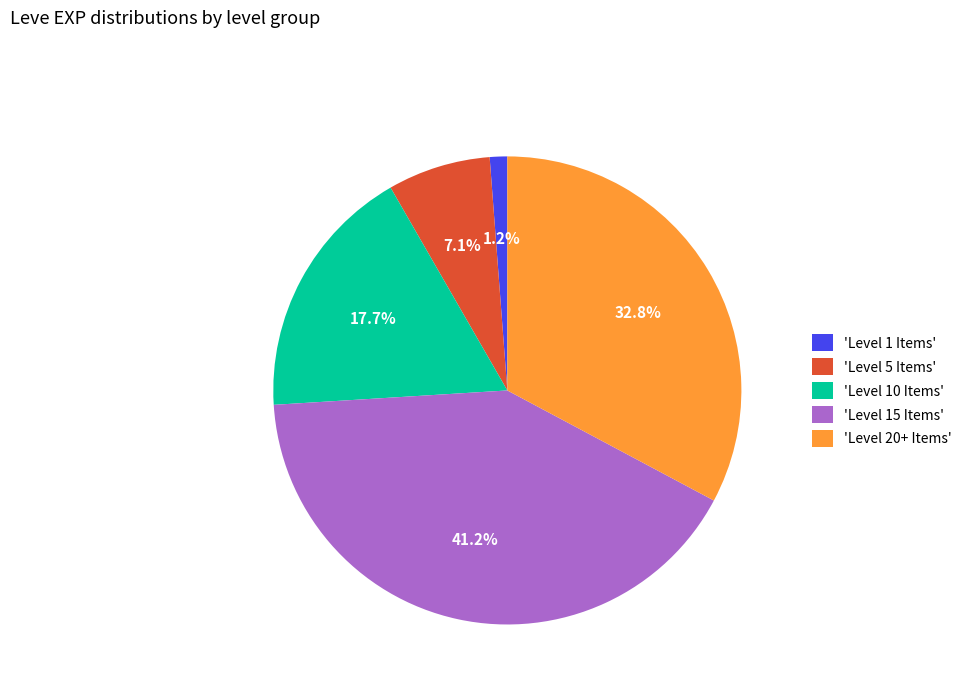

How many segments does this pie chart have?

5